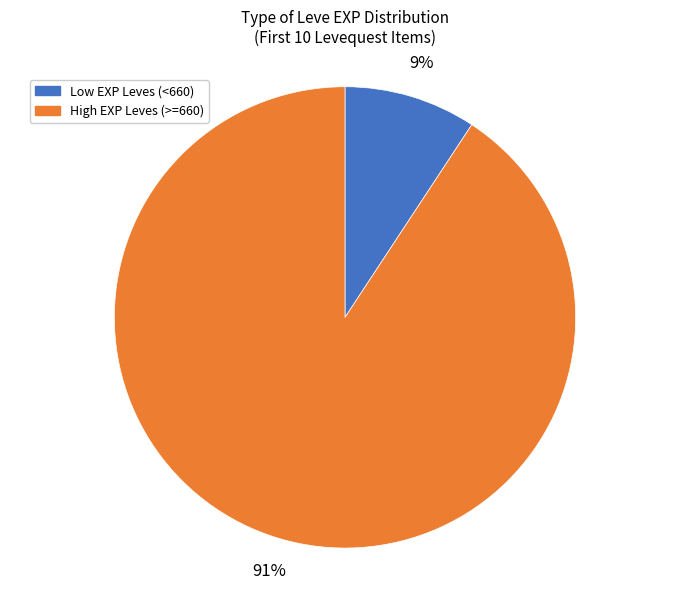

How many slices are in this pie chart?

2